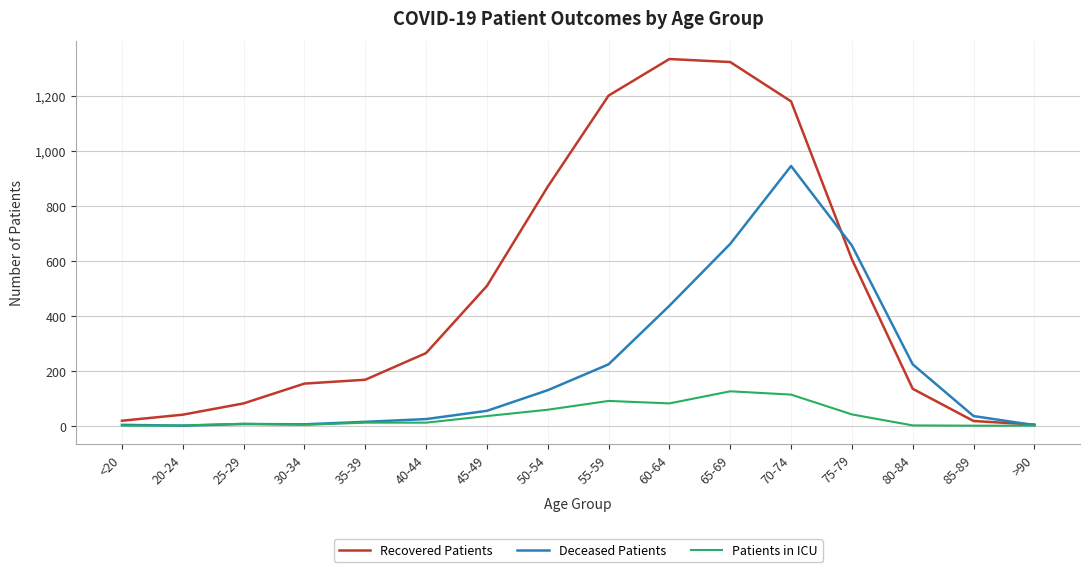

What are all the series names shown in the legend?

Recovered Patients, Deceased Patients, Patients in ICU